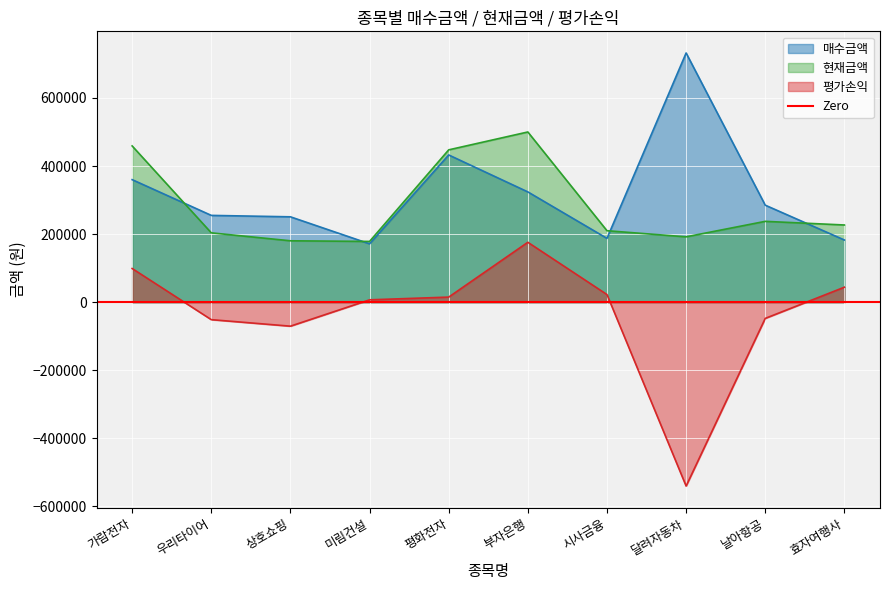

What is the maximum value for 평가손익?

176000